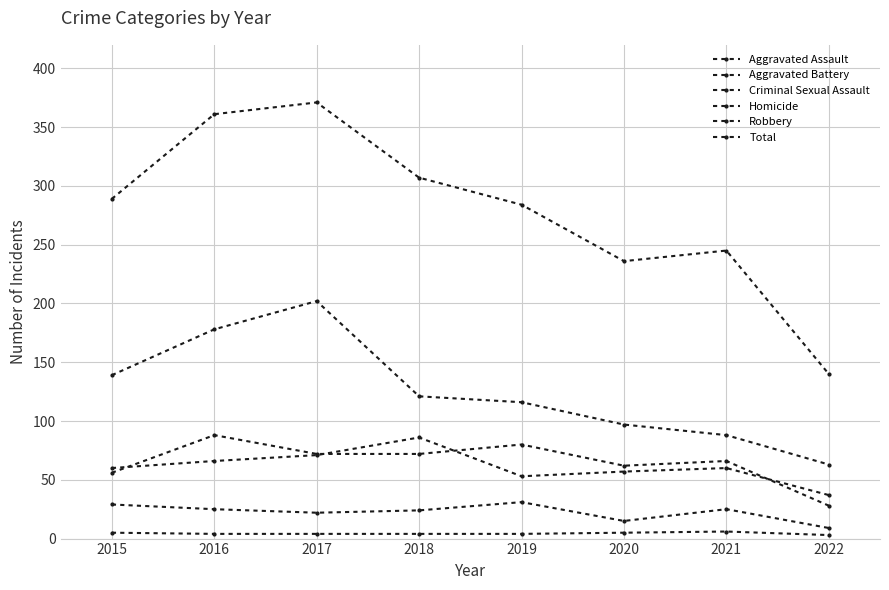

Does the chart have visible grid lines?

Yes